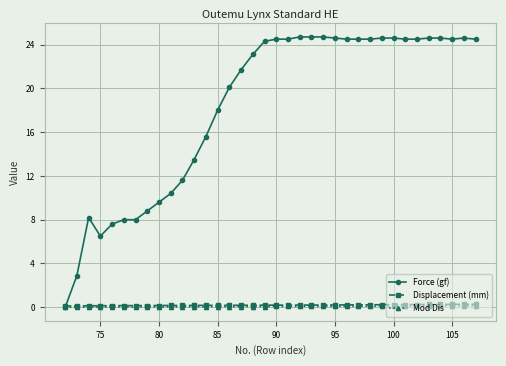

What is the sum of all Mod Dis values?

2.7